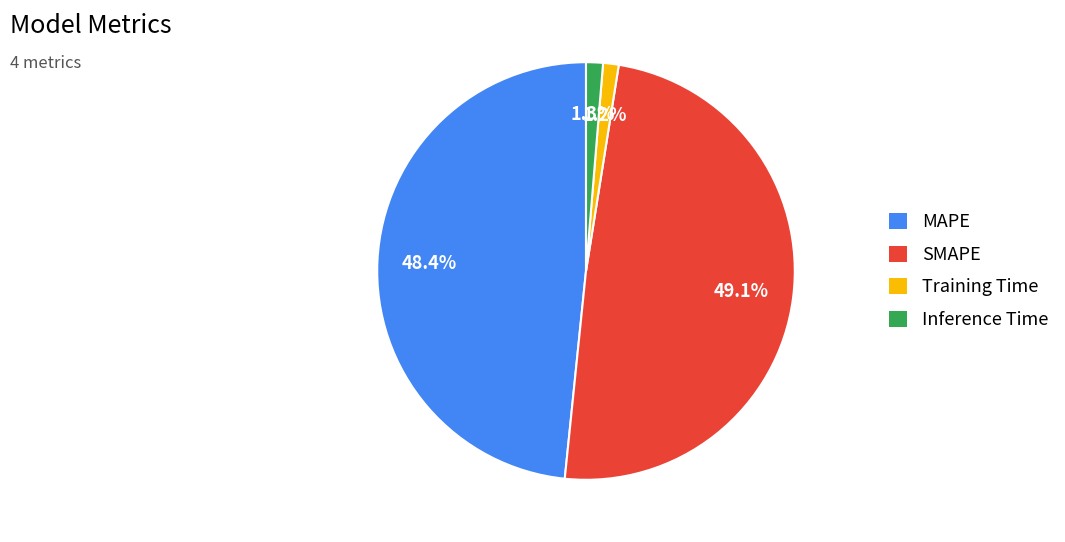

What portion of the pie excludes Inference Time?

98.7%